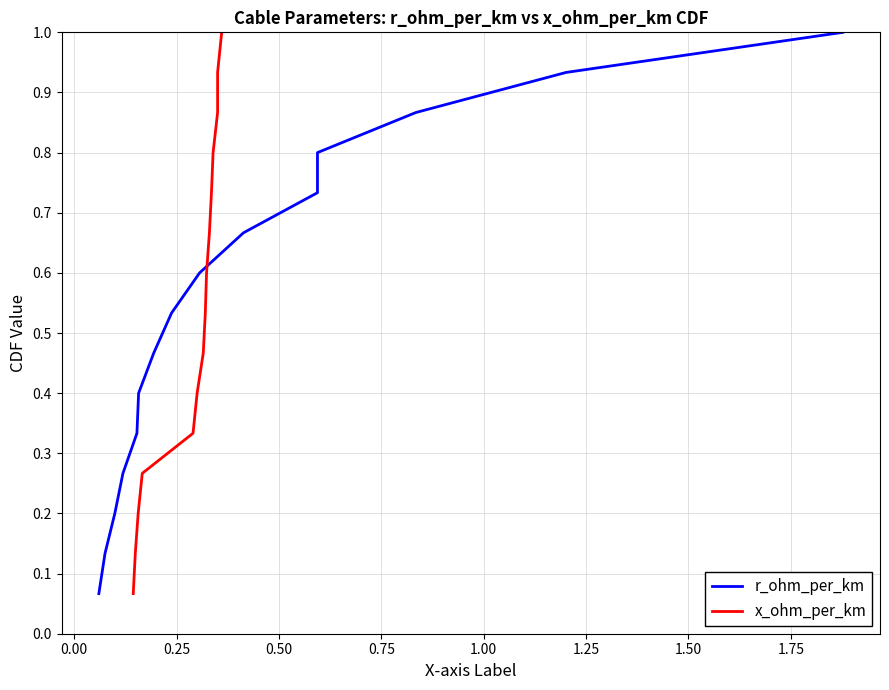

Reading right to left, list all the values displayed in this chart.

r_ohm_per_km: 1.0	0.9	0.9	0.8	0.7	0.7	0.6	0.5	0.5	0.4	0.3	0.3	0.2	0.1	0.1
x_ohm_per_km: 1.0	0.9	0.9	0.8	0.7	0.7	0.6	0.5	0.5	0.4	0.3	0.3	0.2	0.1	0.1